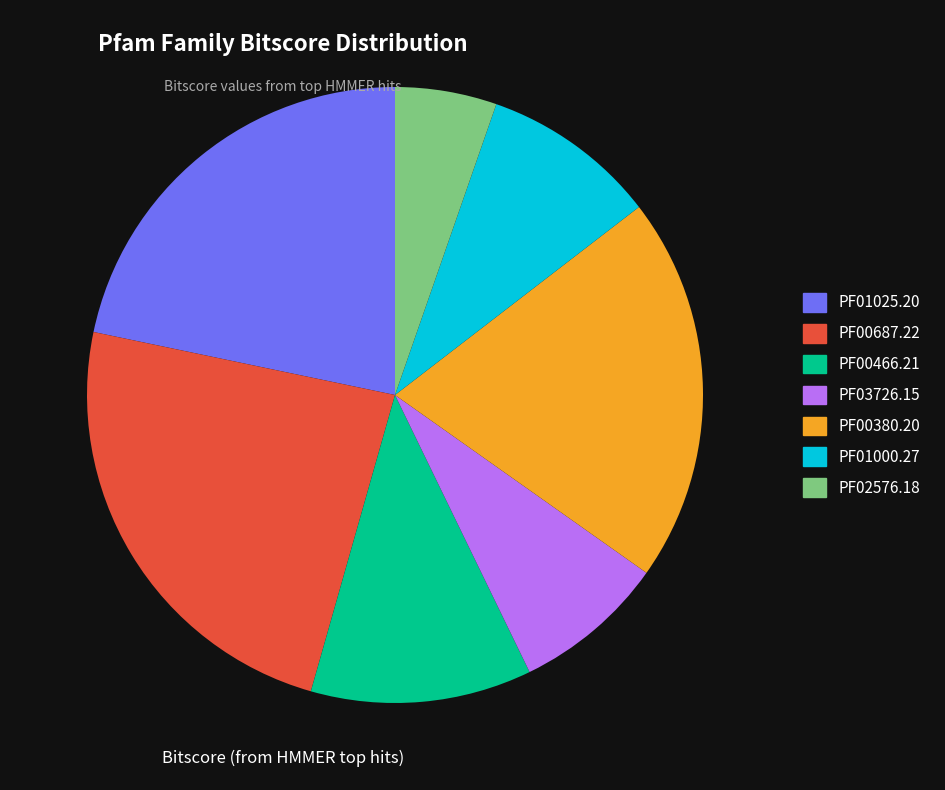

How many segments does this pie chart have?

7